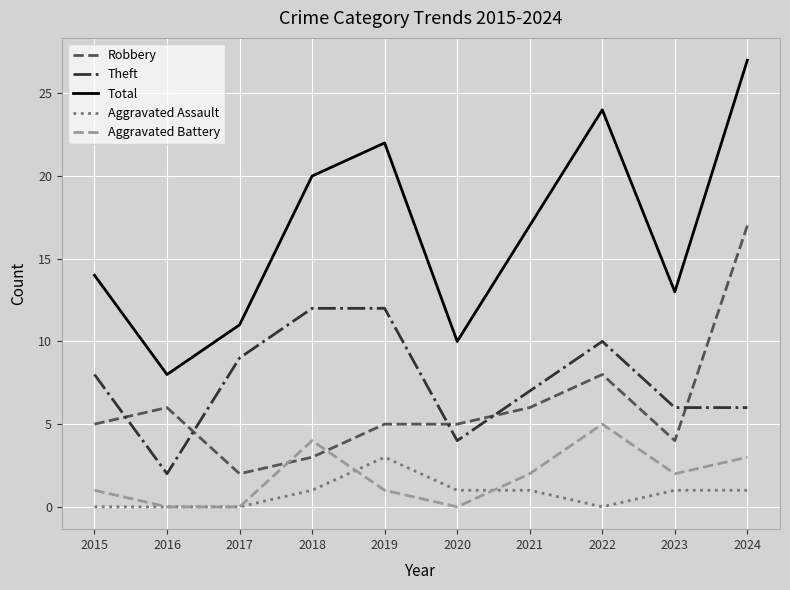

The value of Theft at 2021 is 4. True or false?

False